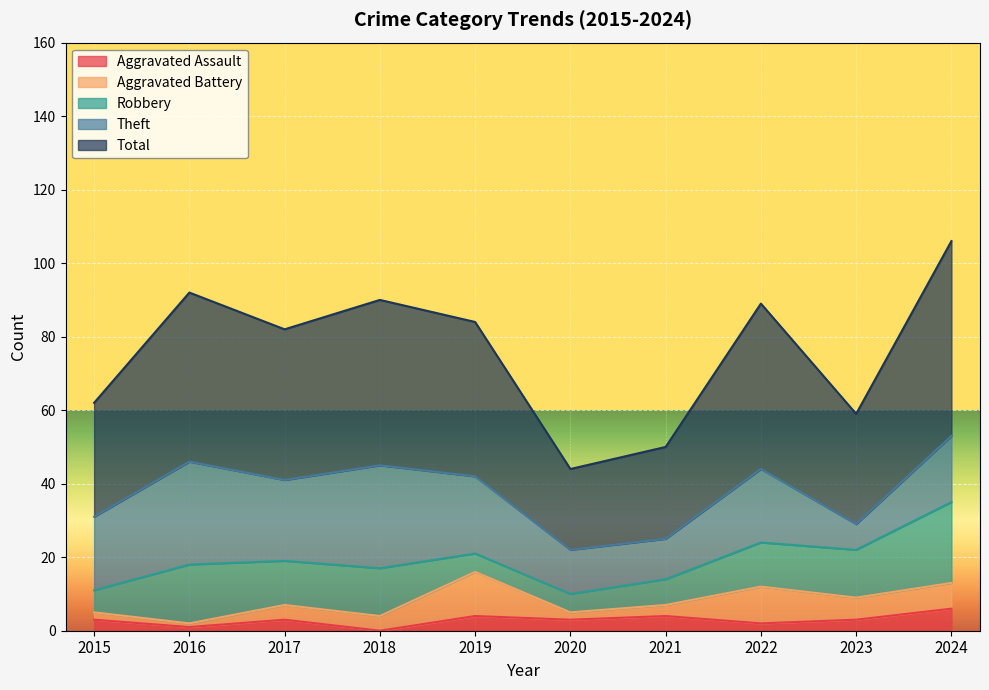

How many lines are shown in the chart?

5